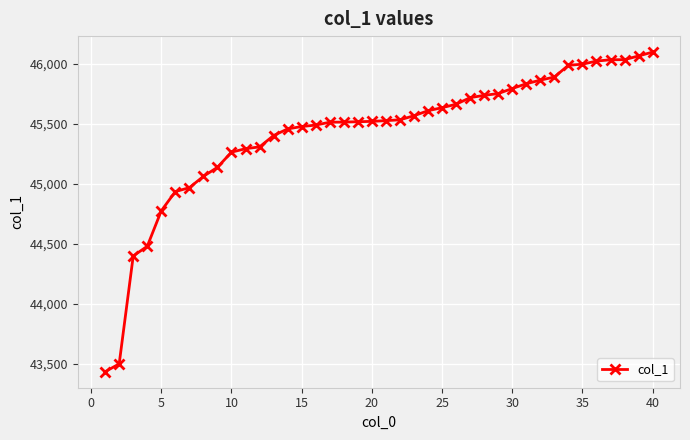

What is the value of the 25th point from the left?

45635